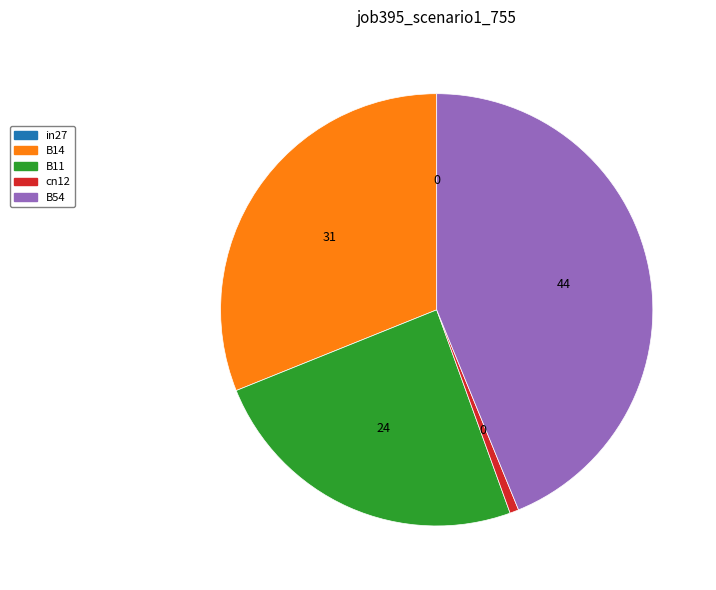

Which category has the biggest portion of the pie?

B54